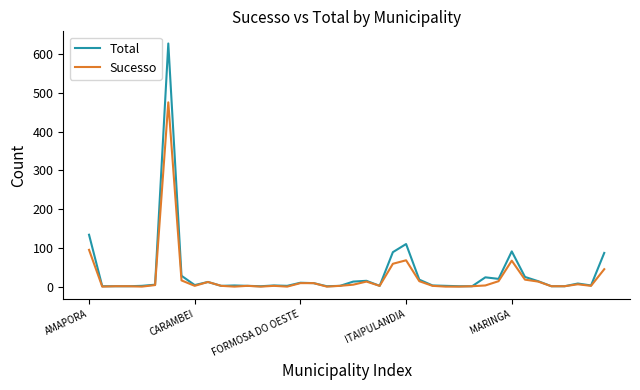

What is the maximum value for Total?

628